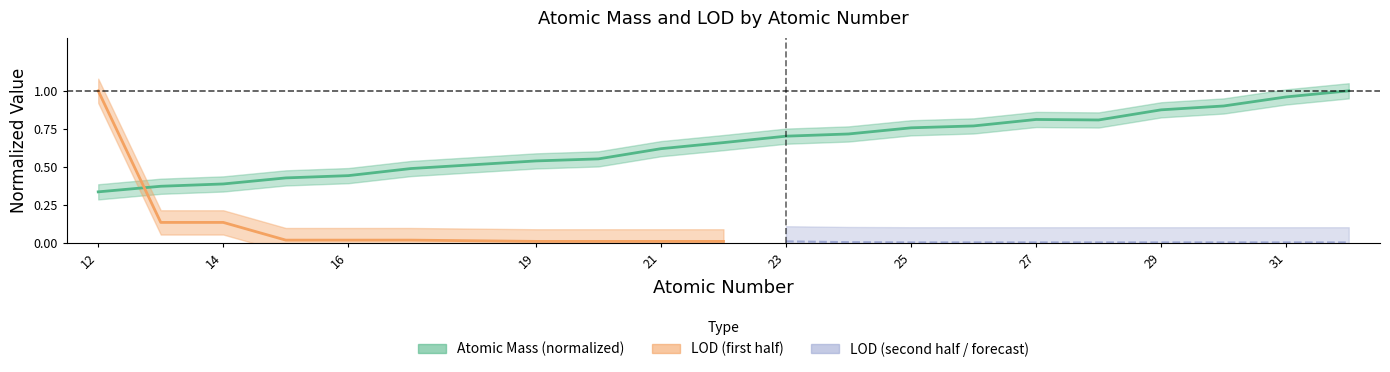

At which category does the chart reach its minimum across all series?

12